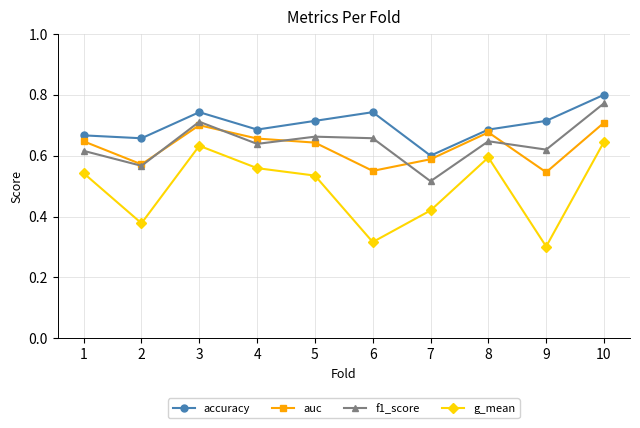

In f1_score, how many points are higher than both neighbors (excluding endpoints)?

3